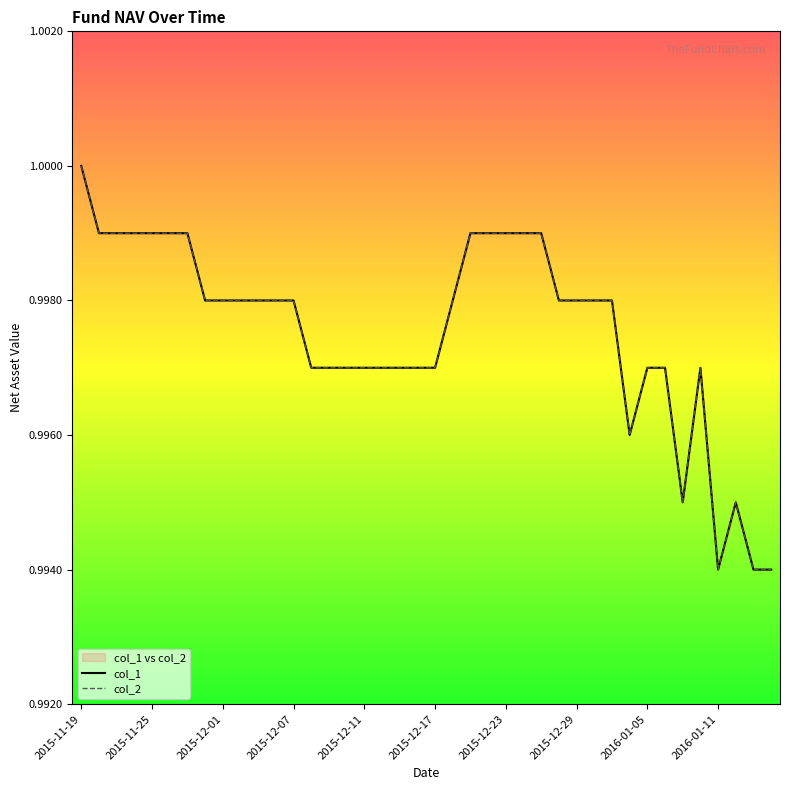

Rank the categories by col_1 value from highest to lowest.

2015-11-19, 2015-11-20, 2015-11-23, 2015-11-24, 2015-11-25, 2015-11-26, 2015-11-27, 2015-12-21, 2015-12-22, 2015-12-23, 2015-12-24, 2015-12-25, 2015-11-30, 2015-12-01, 2015-12-02, 2015-12-03, 2015-12-04, 2015-12-07, 2015-12-18, 2015-12-28, 2015-12-29, 2015-12-30, 2015-12-31, 2015-12-08, 2015-12-09, 2015-12-10, 2015-12-11, 2015-12-14, 2015-12-15, 2015-12-16, 2015-12-17, 2016-01-05, 2016-01-06, 2016-01-08, 2016-01-04, 2016-01-07, 2016-01-12, 2016-01-11, 2016-01-13, 2016-01-14